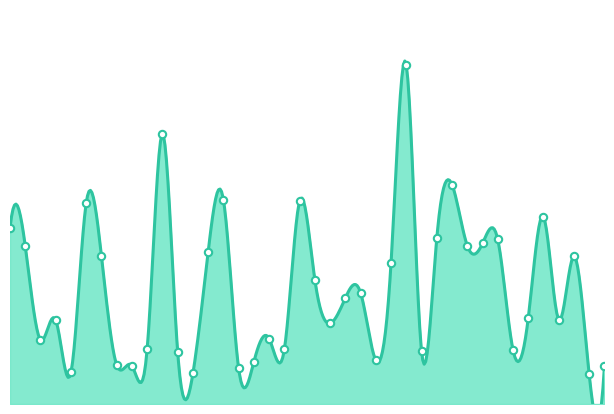

Between 38 and 9, which is larger?

38